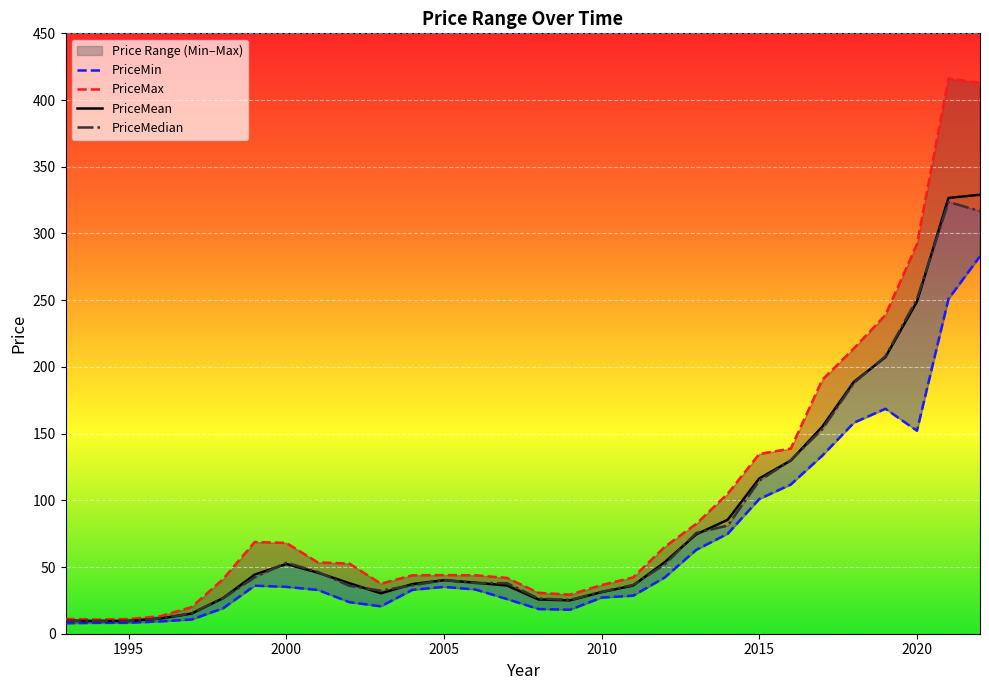

What is the minimum value for PriceMean?

9.5